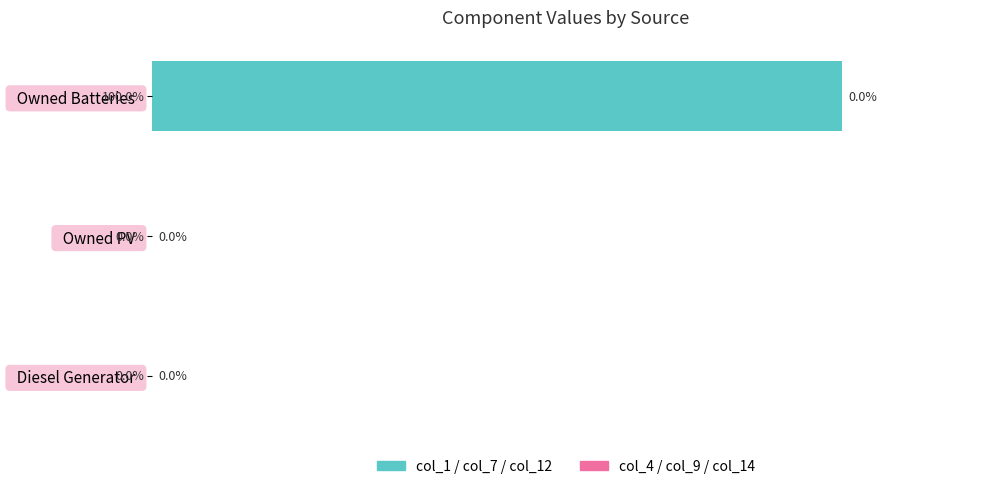

Between   Owned Batteries   and   Diesel Generator  , which is larger?

  Owned Batteries  